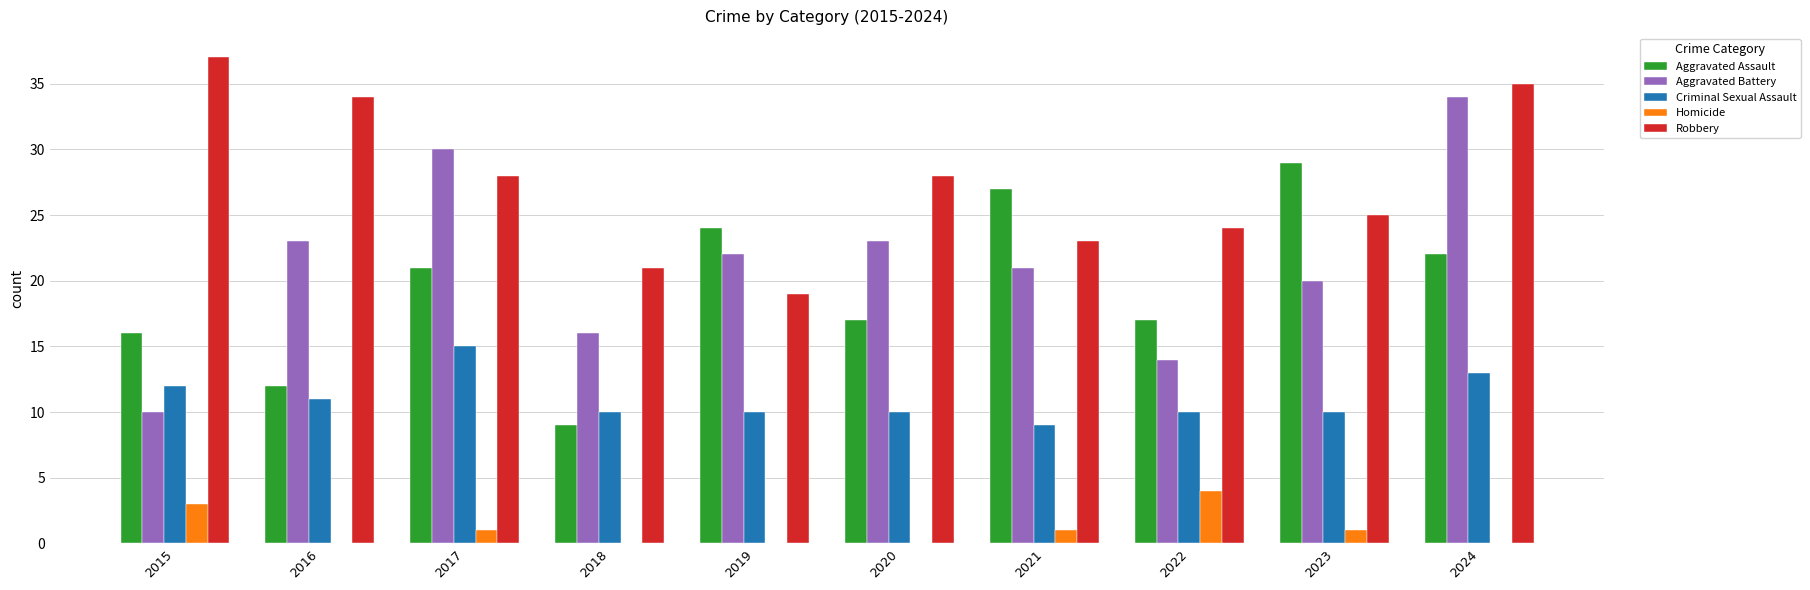

Are the bars grouped side by side (vs. stacked)?

Yes